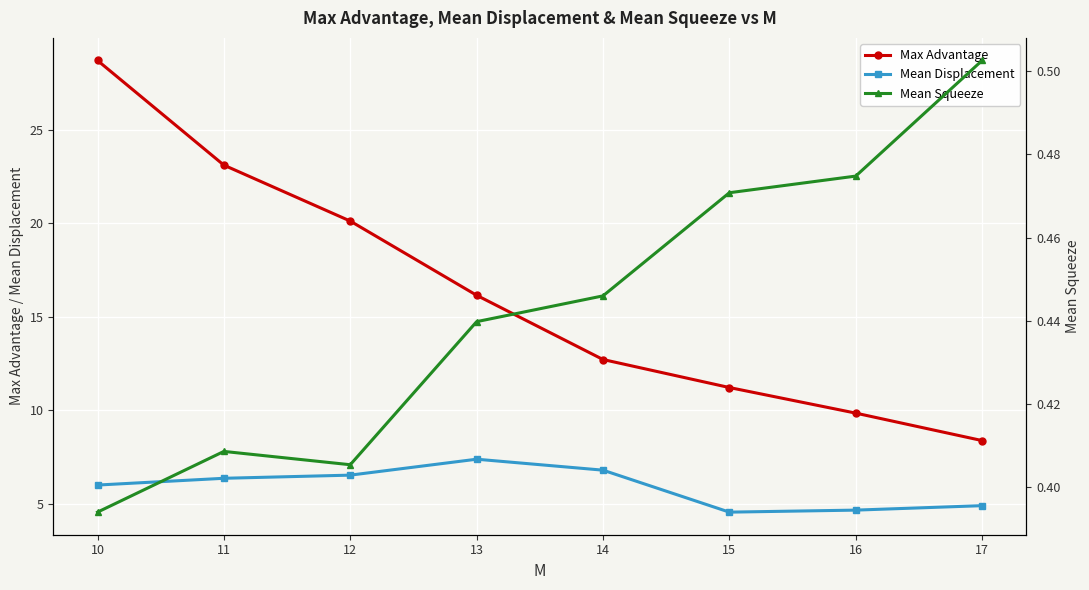

Between 11 and 15, which series saw the biggest shift?

Max Advantage